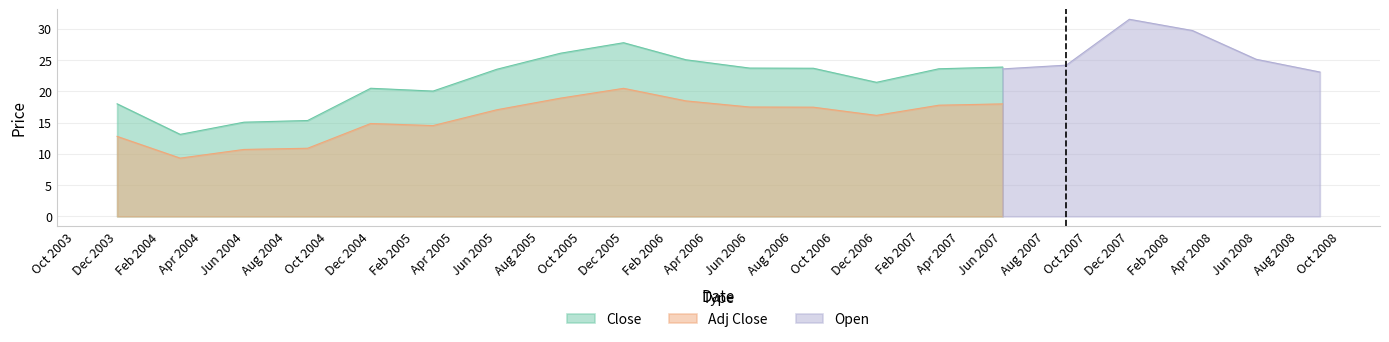

True or false: Open and Adj Close cross at least once.

False